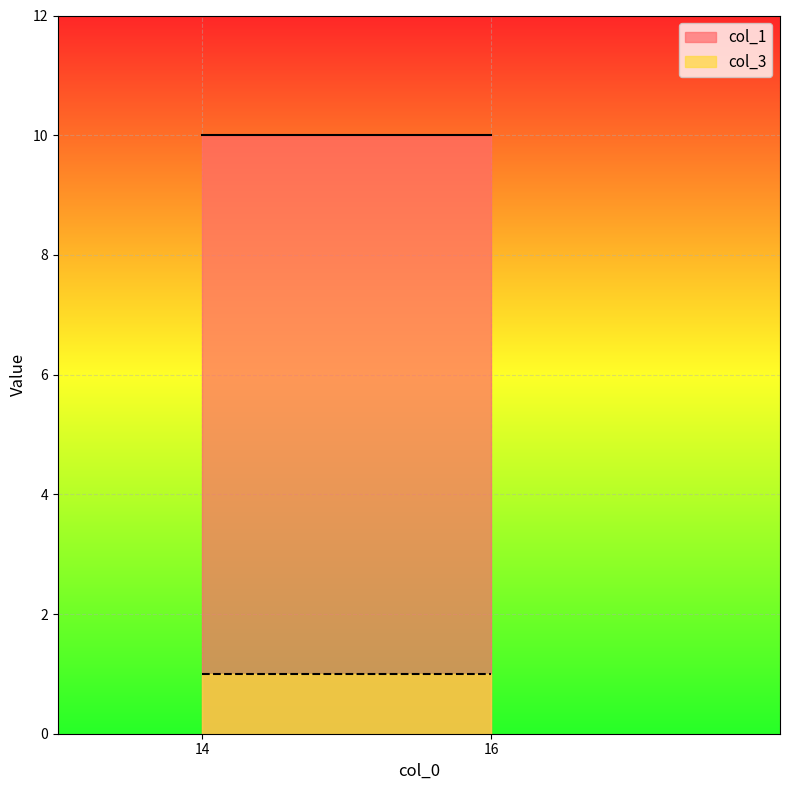

Rank the series by their average value, from lowest to highest.

col_3, col_1